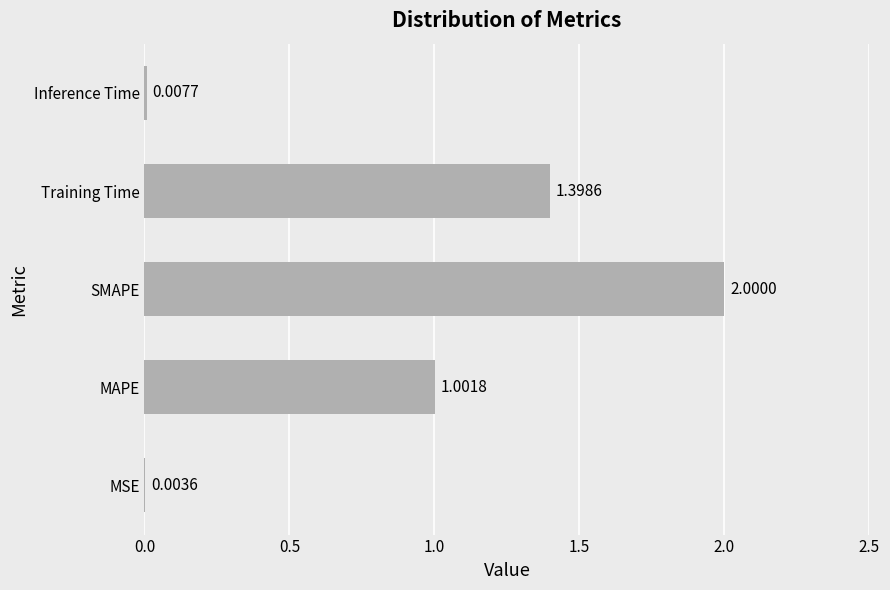

What is the change in value from MAPE to Training Time?

+0.4